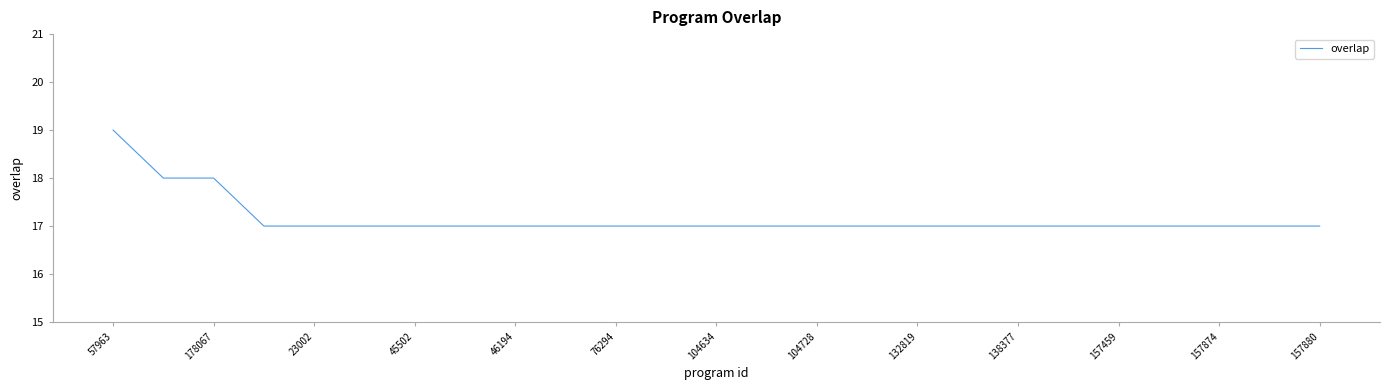

Does the chart display data point markers on the line(s)?

No